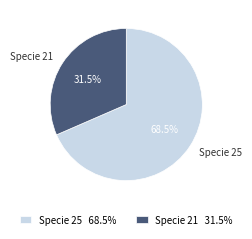

How many segments does this pie chart have?

2